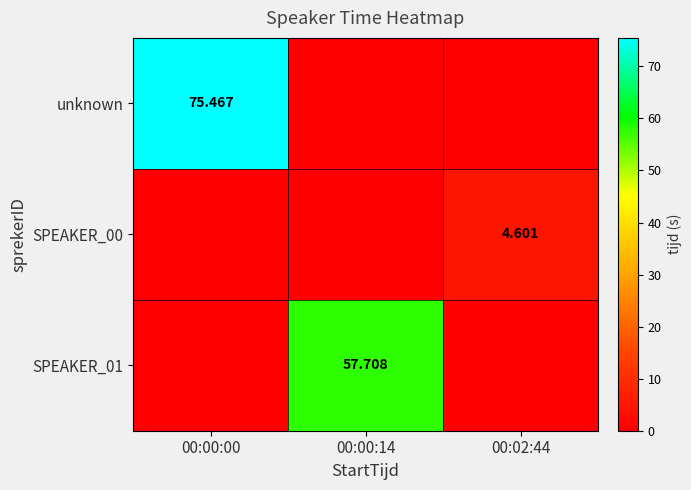

Which series has the widest spread of values?

unknown